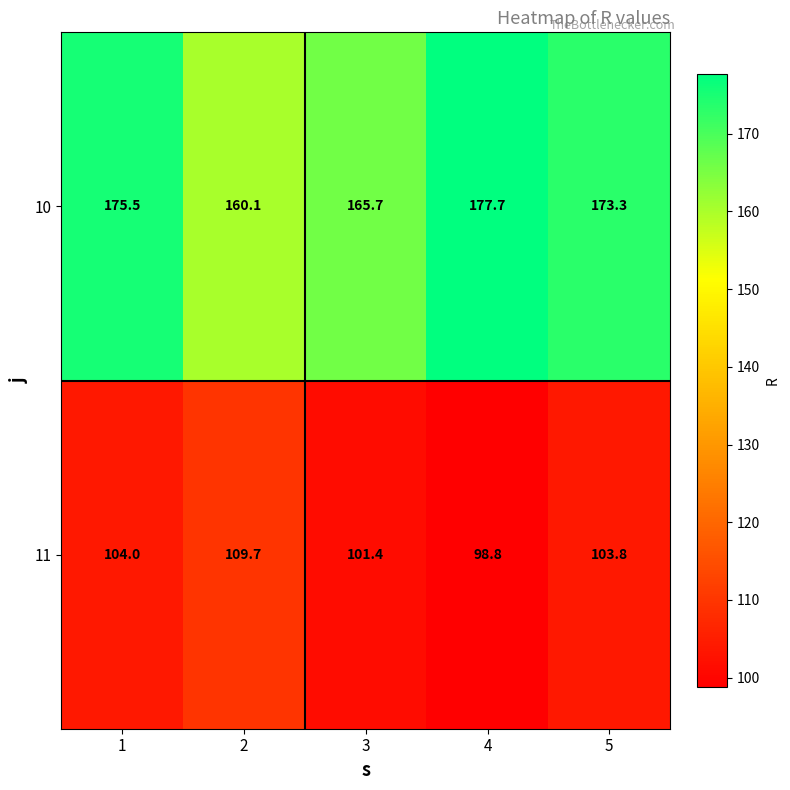

What is the minimum value shown in the chart?

98.8